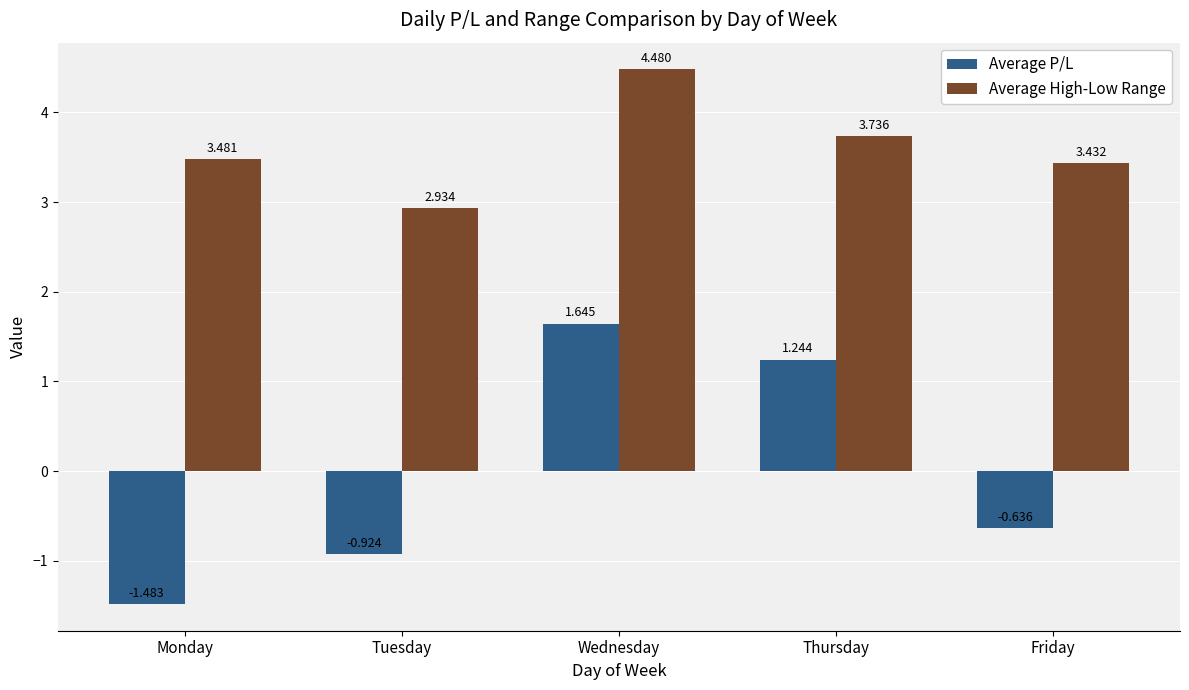

Is the value of Average P/L at Tuesday greater than the value of Average High-Low Range at Monday?

No